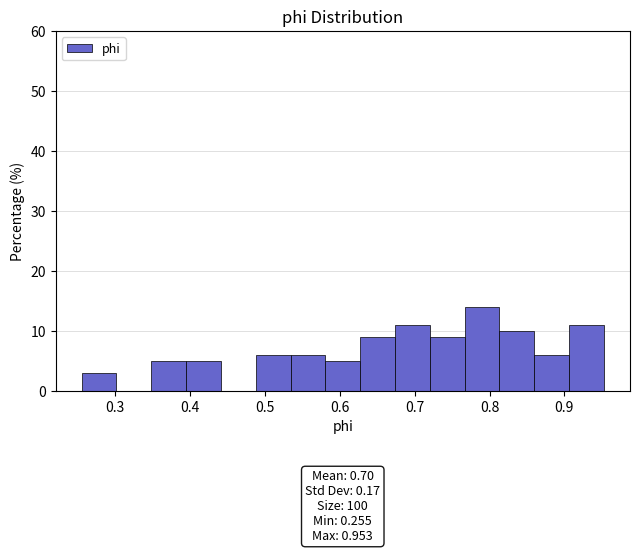

Over which range of the x-axis is the bar tallest?

0.77 to 0.81